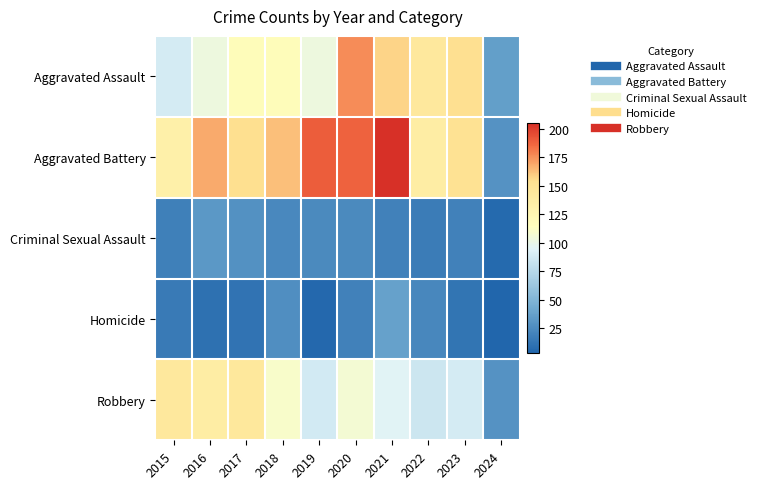

Which series has the largest total across all categories?

Aggravated Battery